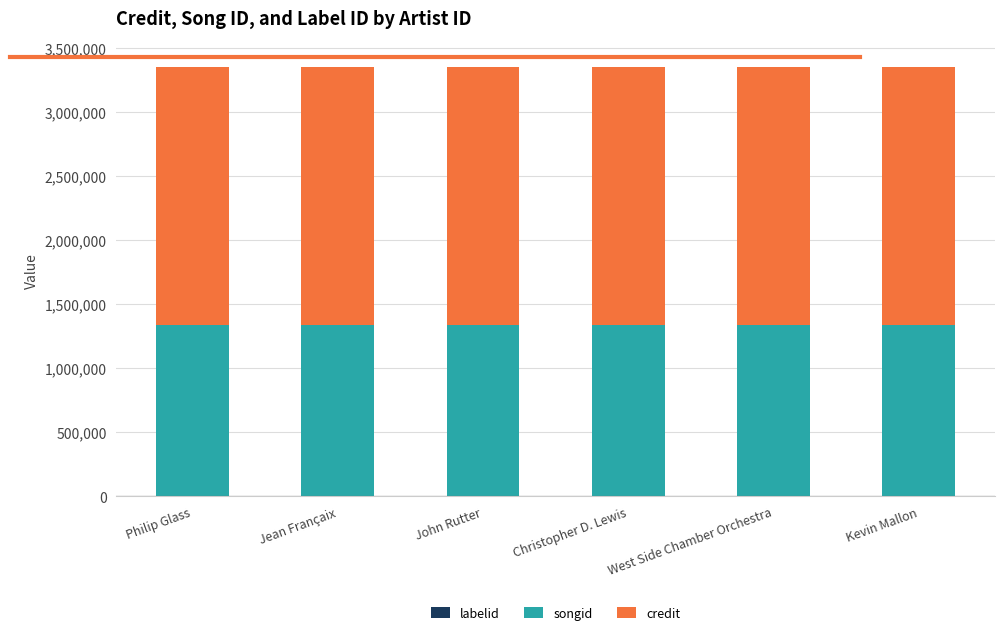

Are the bars horizontal?

No